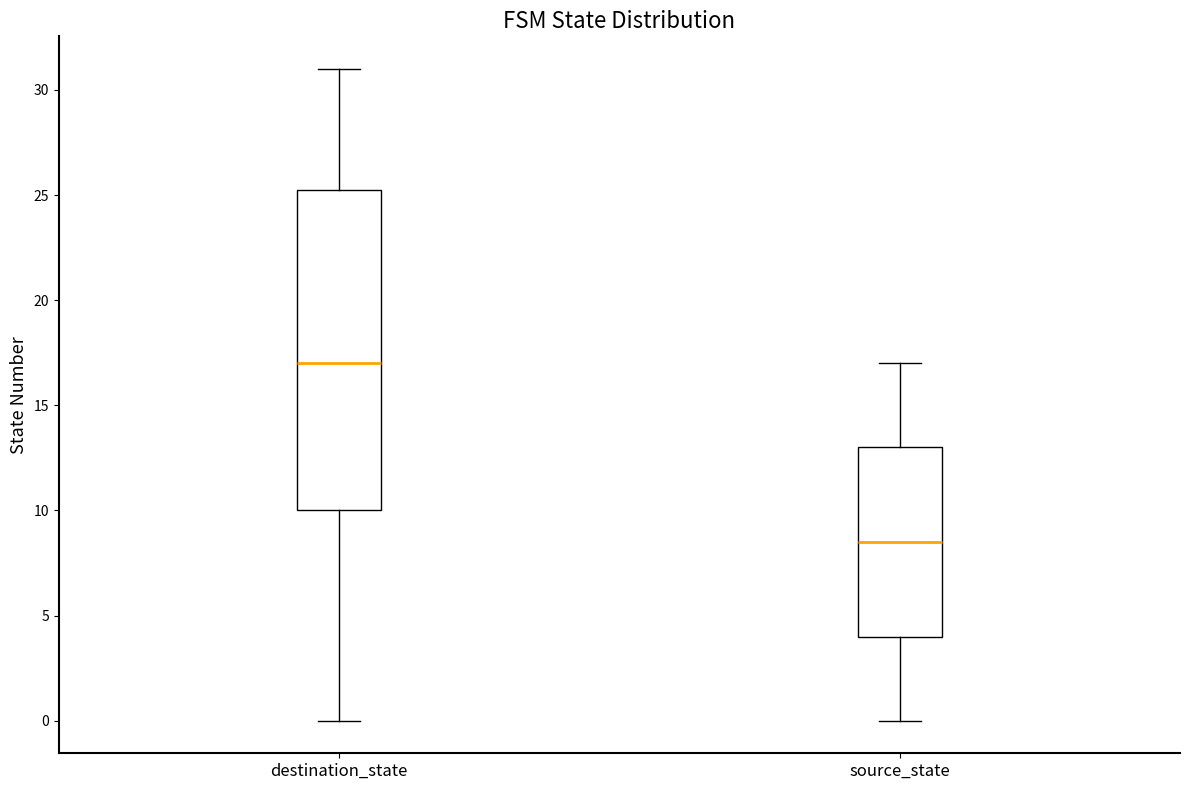

Reading left to right, read every box against the y-axis: the position of its median line, the range the box covers, and the ends of its whiskers. The values are not printed on the chart, so give them approximately, as read against the axis.

destination_state: median 17.0, box 10.0 to 25.5, whiskers 0.0 to 31.0
source_state: median 8.5, box 4.0 to 13.0, whiskers 0.0 to 17.0